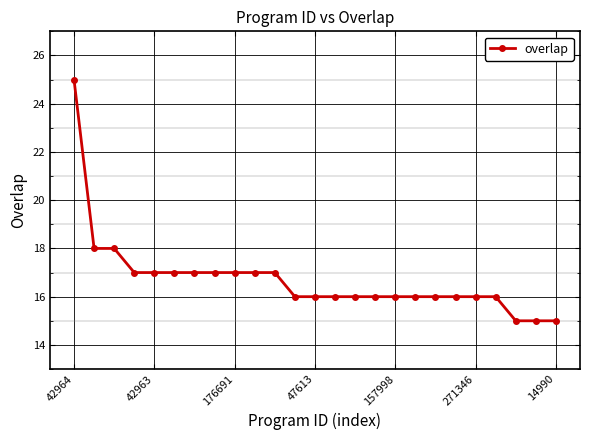

Reading left to right, what are all the values shown in this chart?

25	18	18	17	17	17	17	17	17	17	17	16	16	16	16	16	16	16	16	16	16	16	15	15	15